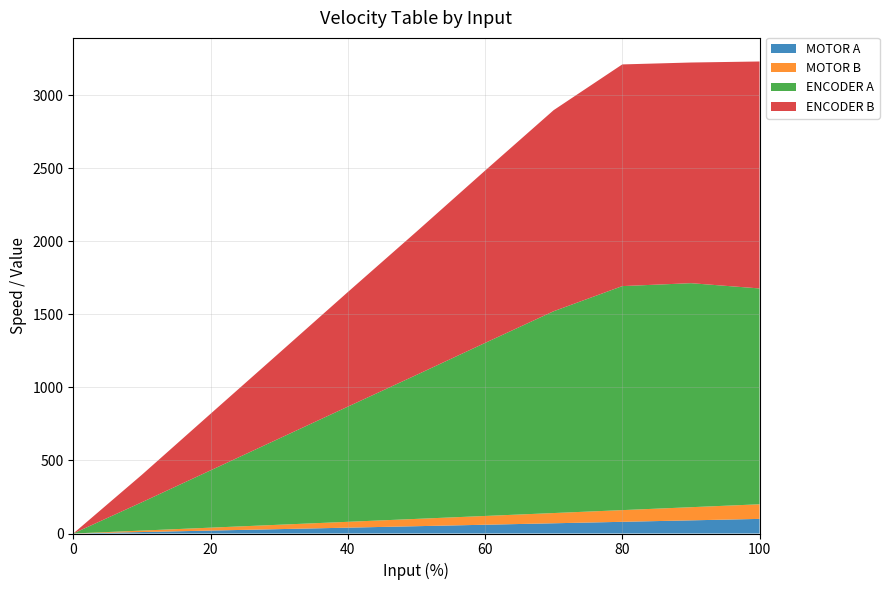

Reading left to right, extract all data points from this chart.

MOTOR A: 0=0	10=10	20=20	30=30	40=40	50=50	60=60	70=70	80=80	90=90	100=100
MOTOR B: 0=0	10=10	20=20	30=30	40=40	50=50	60=60	70=70	80=80	90=90	100=100
ENCODER A: 0=0	10=194	20=392	30=590	40=788	50=985	60=1184	70=1381	80=1533	90=1533	100=1477
ENCODER B: 0=0	10=188	20=387	30=585	40=784	50=980	60=1179	70=1376	80=1517	90=1510	100=1553